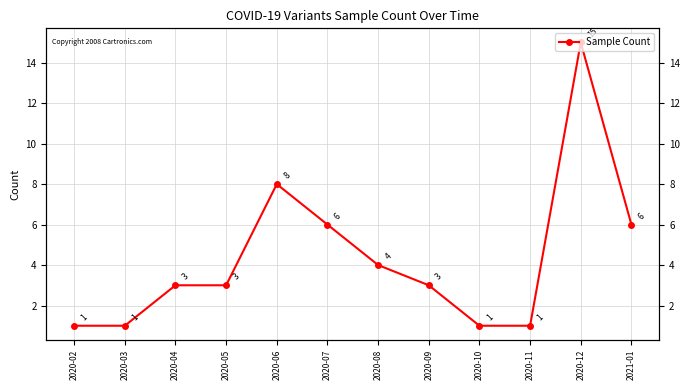

What is the difference between the second highest and second lowest values?

7